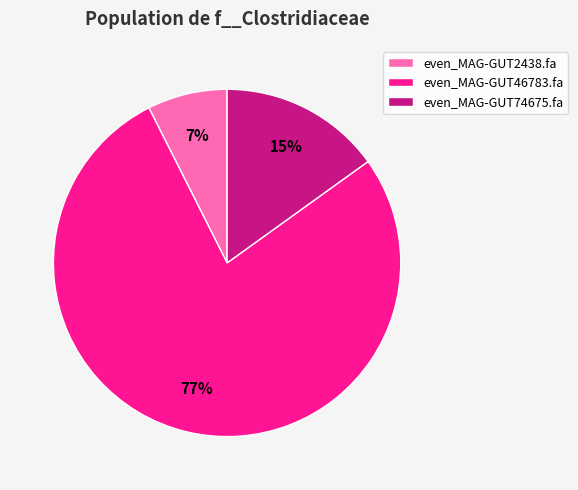

To the nearest percent, what is the combined percentage of even_MAG-GUT46783.fa and even_MAG-GUT74675.fa?

93%